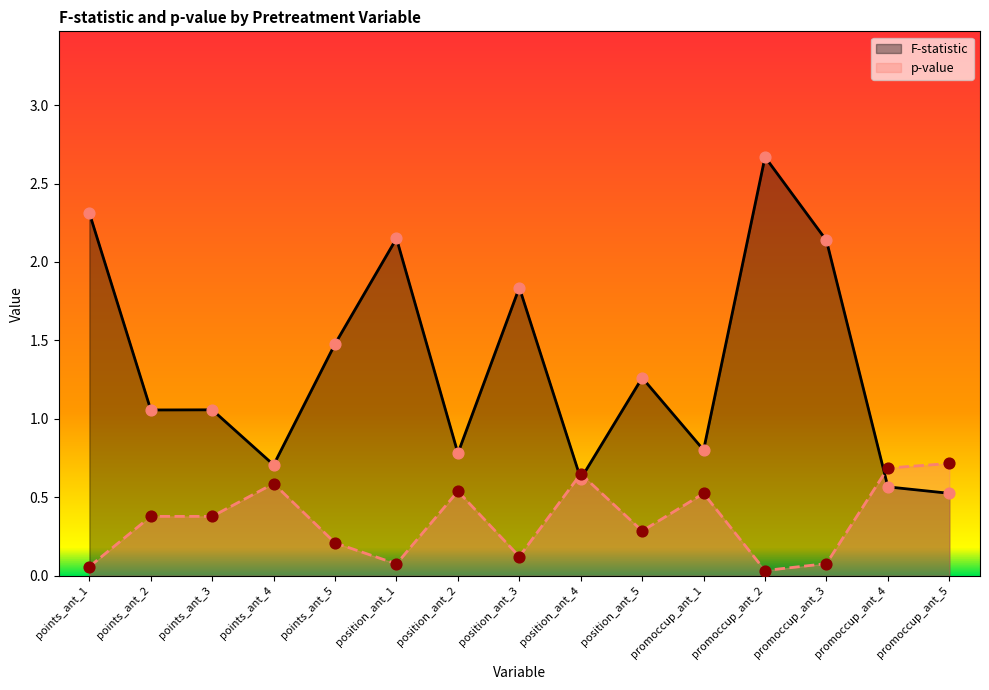

At how many categories does at least one series exceed 2?

4